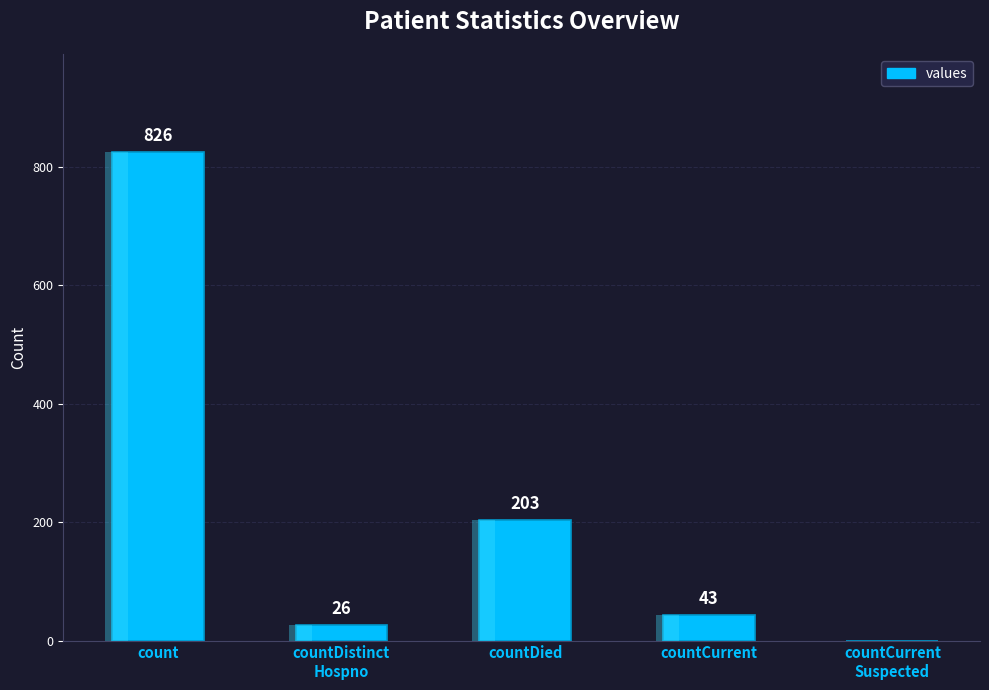

Does the chart contain stacked bars?

No